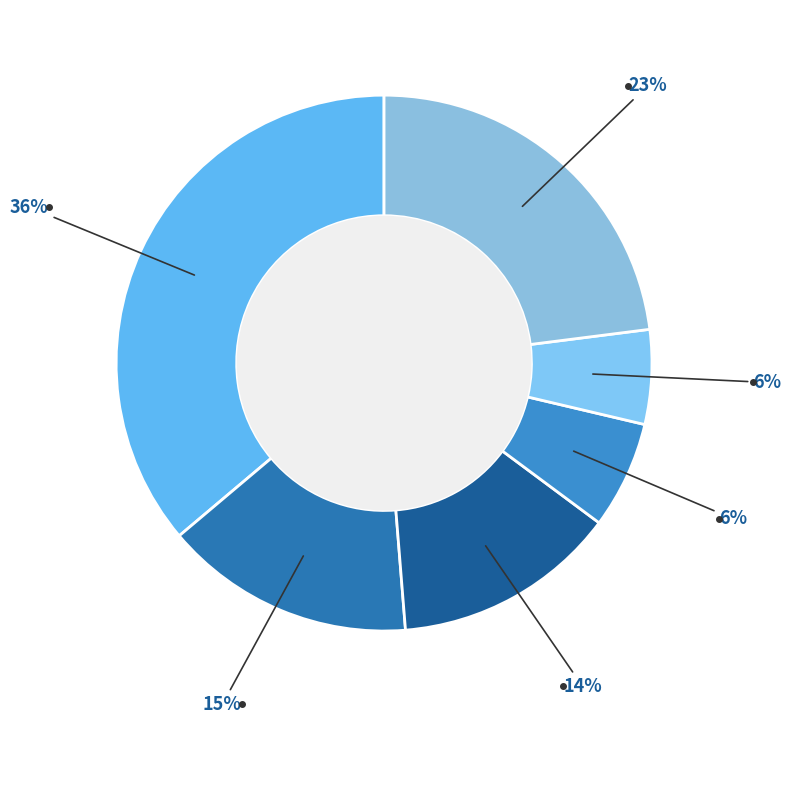

Count the number of slices in the pie.

6